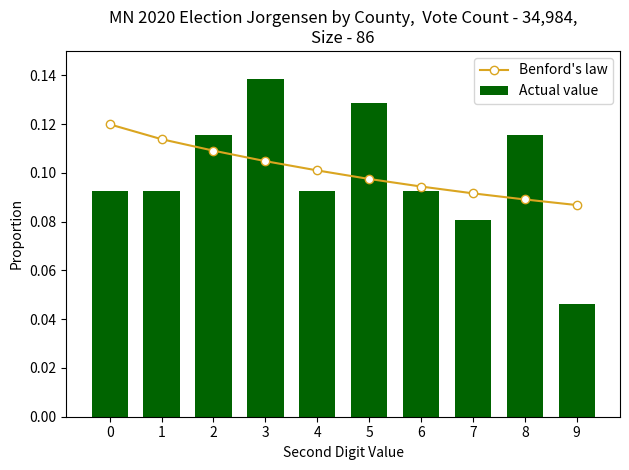

Reading left to right, list all the values displayed in this chart.

Benford's law: 0=0.1	1=0.1	2=0.1	3=0.1	4=0.1	5=0.1	6=0.1	7=0.1	8=0.1	9=0.1
Actual value: 0=0.1	1=0.1	2=0.1	3=0.1	4=0.1	5=0.1	6=0.1	7=0.1	8=0.1	9=0.0